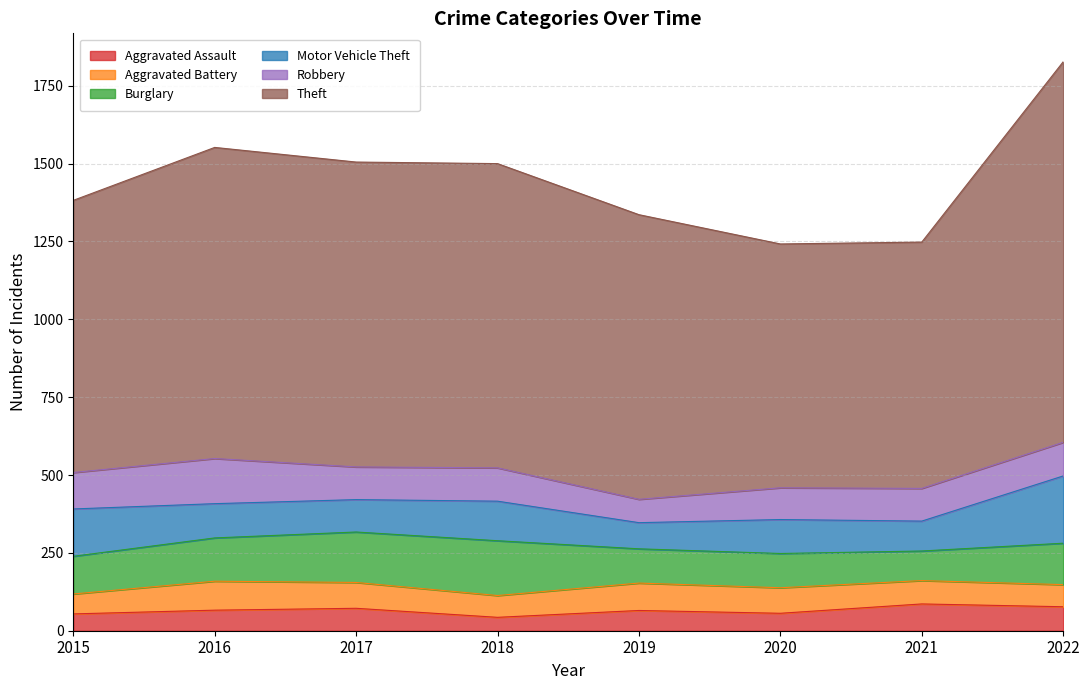

What is the average value of the Motor Vehicle Theft series?

125